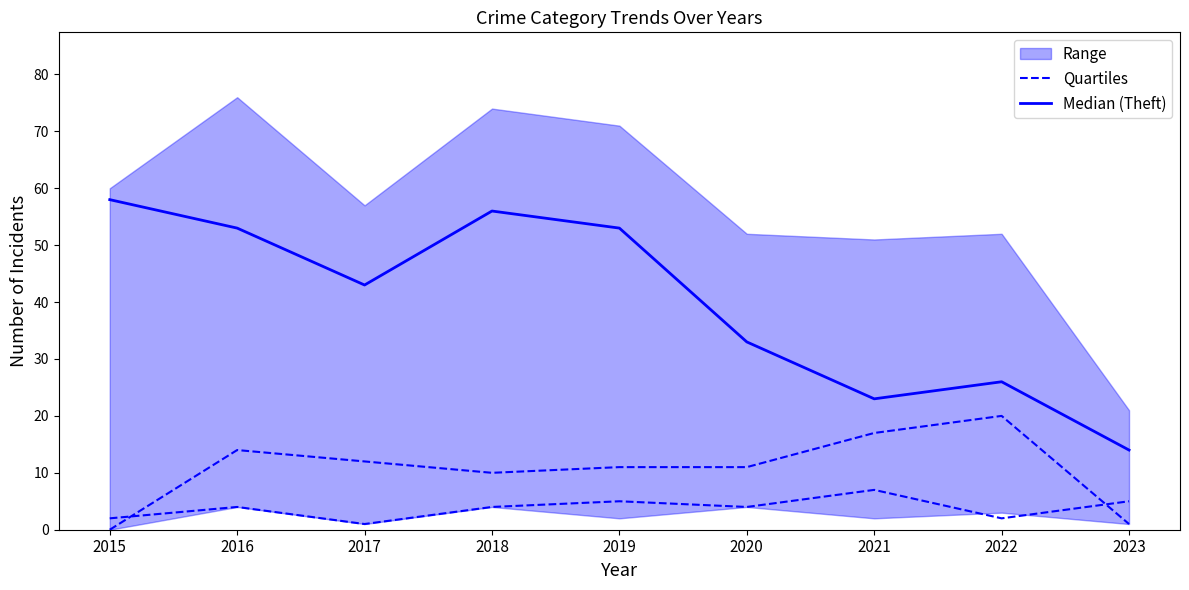

True or false: Median (Theft) and Quartiles intersect in this chart.

False